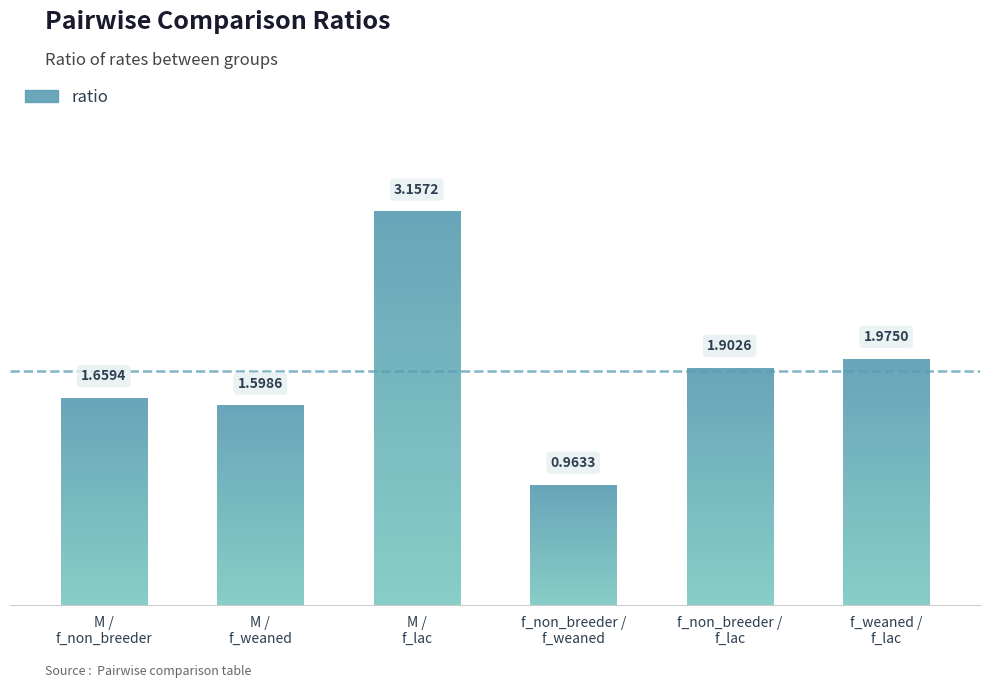

What is the difference between the second highest and minimum values?

1.0